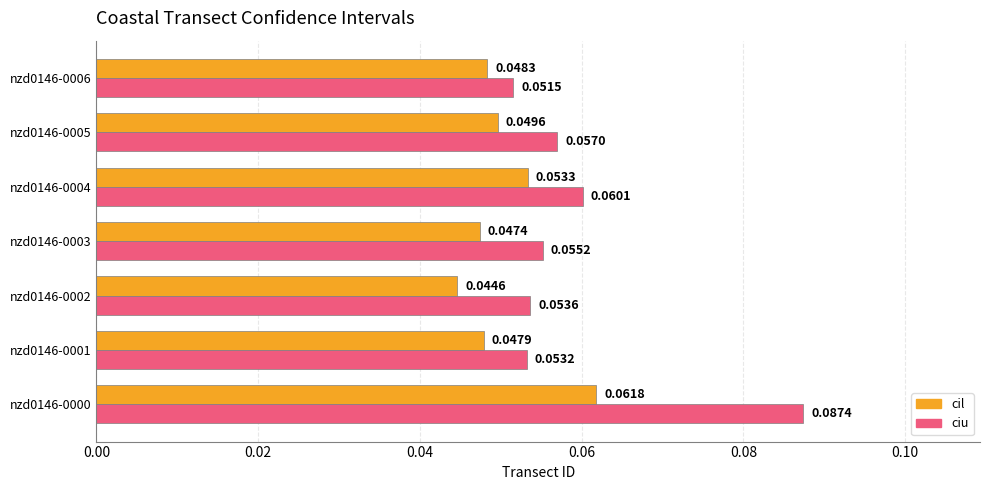

List the series in order of their peak value, highest first.

ciu, cil